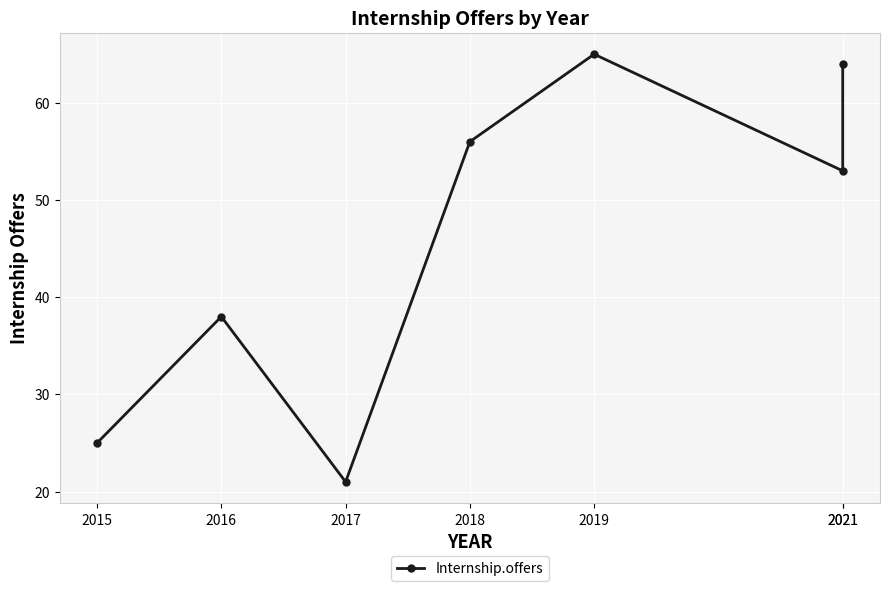

What is the change in value from 2017 to 2021?

+43